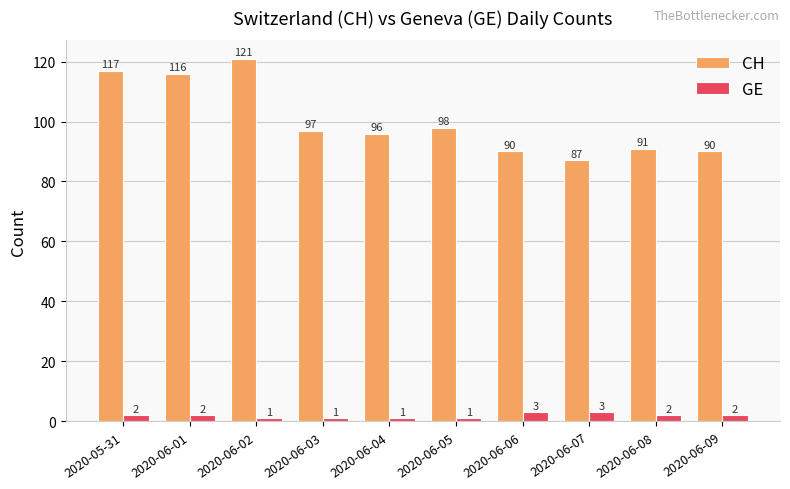

The value of CH at 2020-06-09 is 20. True or false?

False